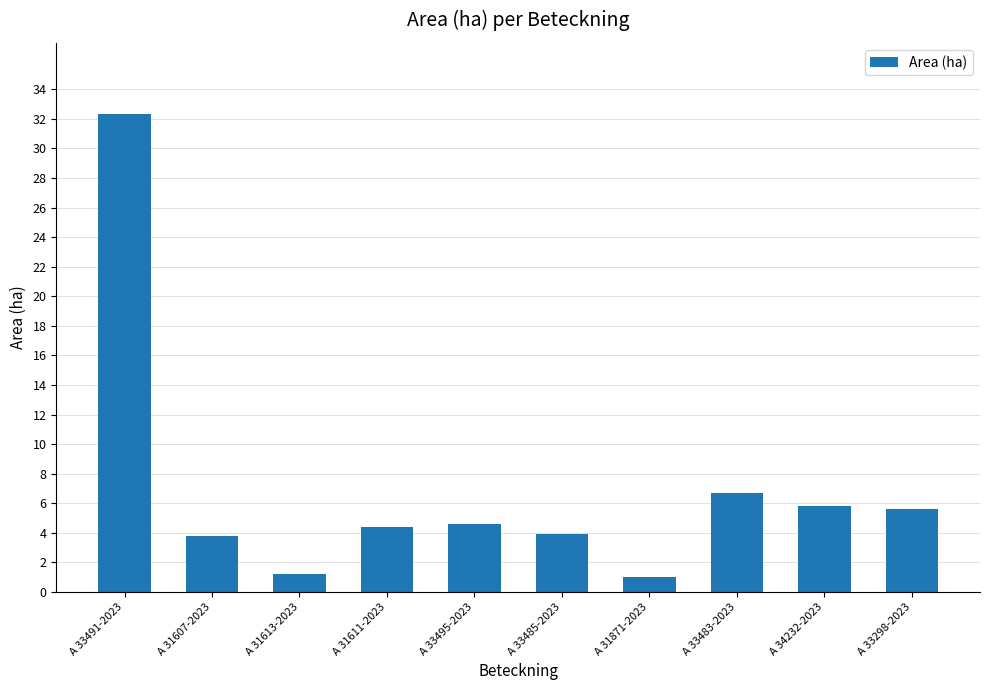

True or false: the data shows 6.7 at A 33483-2023.

True